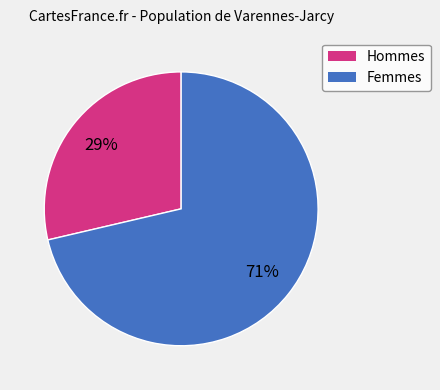

How many segments does this pie chart have?

2